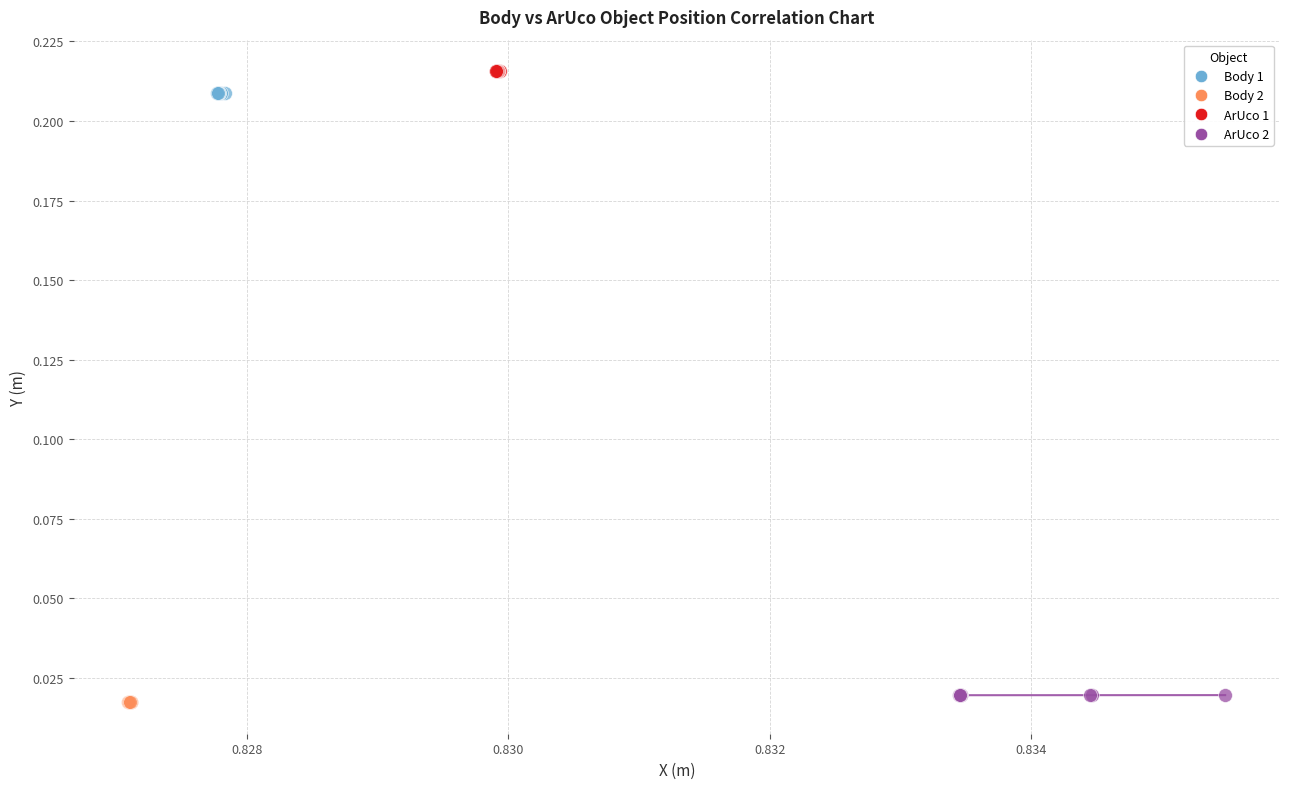

Which series contains the lowest Y value?

Body 2